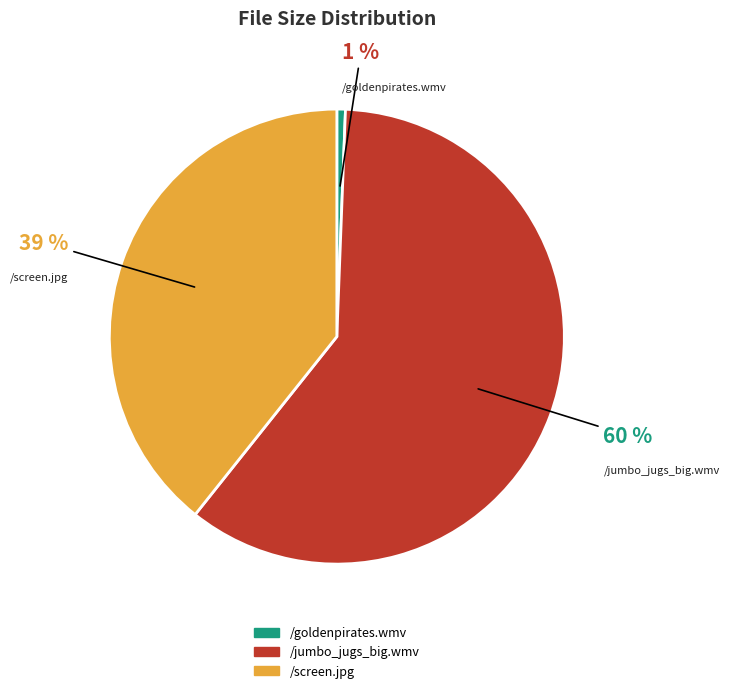

Does /screen.jpg account for over 50% of the chart?

No